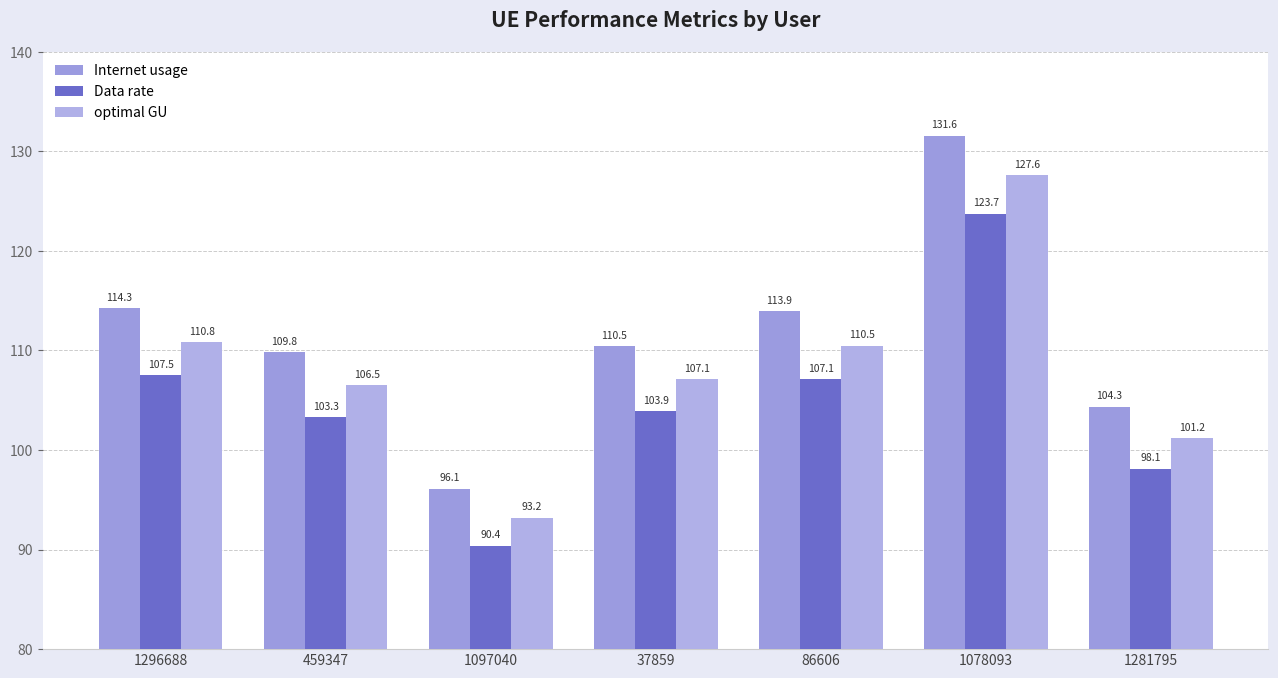

What is the greatest value displayed?

131.6